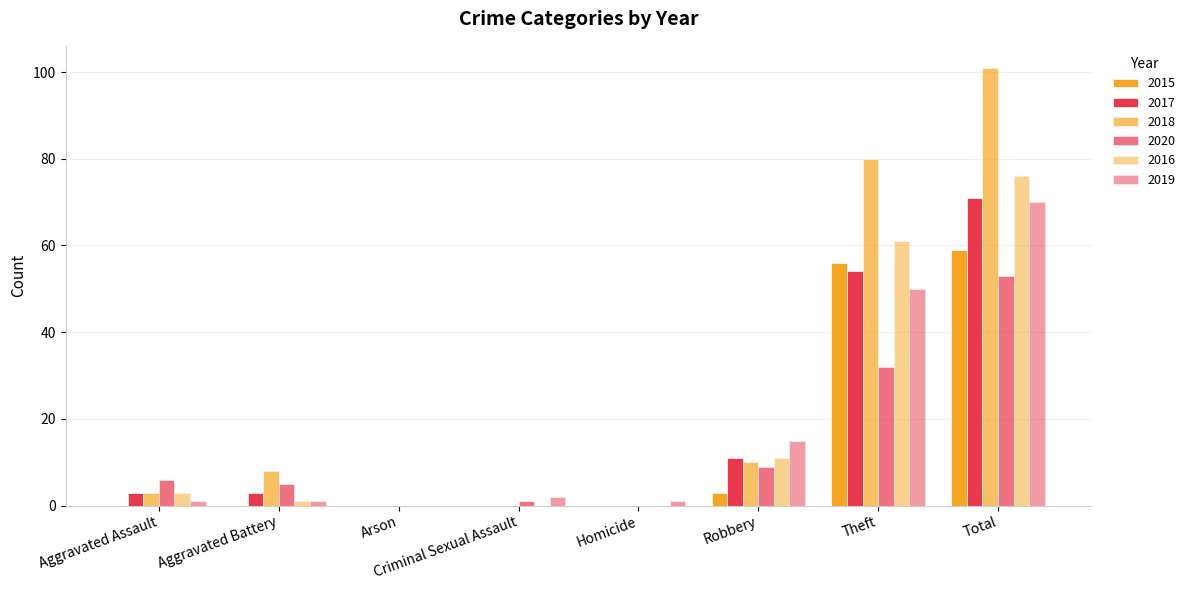

At how many categories does at least one series exceed 99?

1